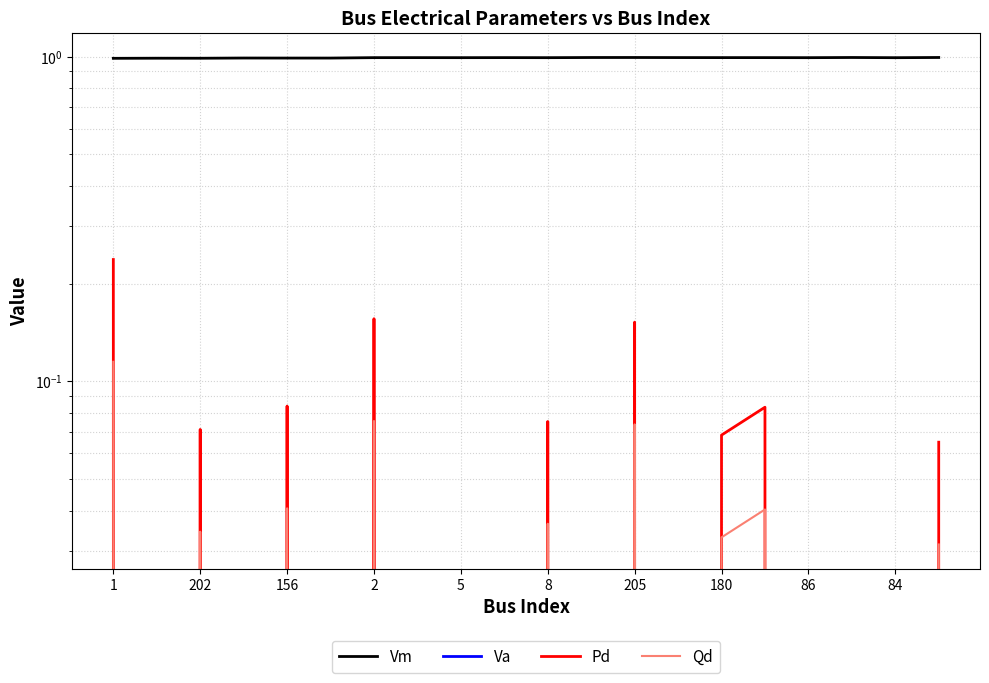

The Qd series shows 0.0 at 202. True or false?

True